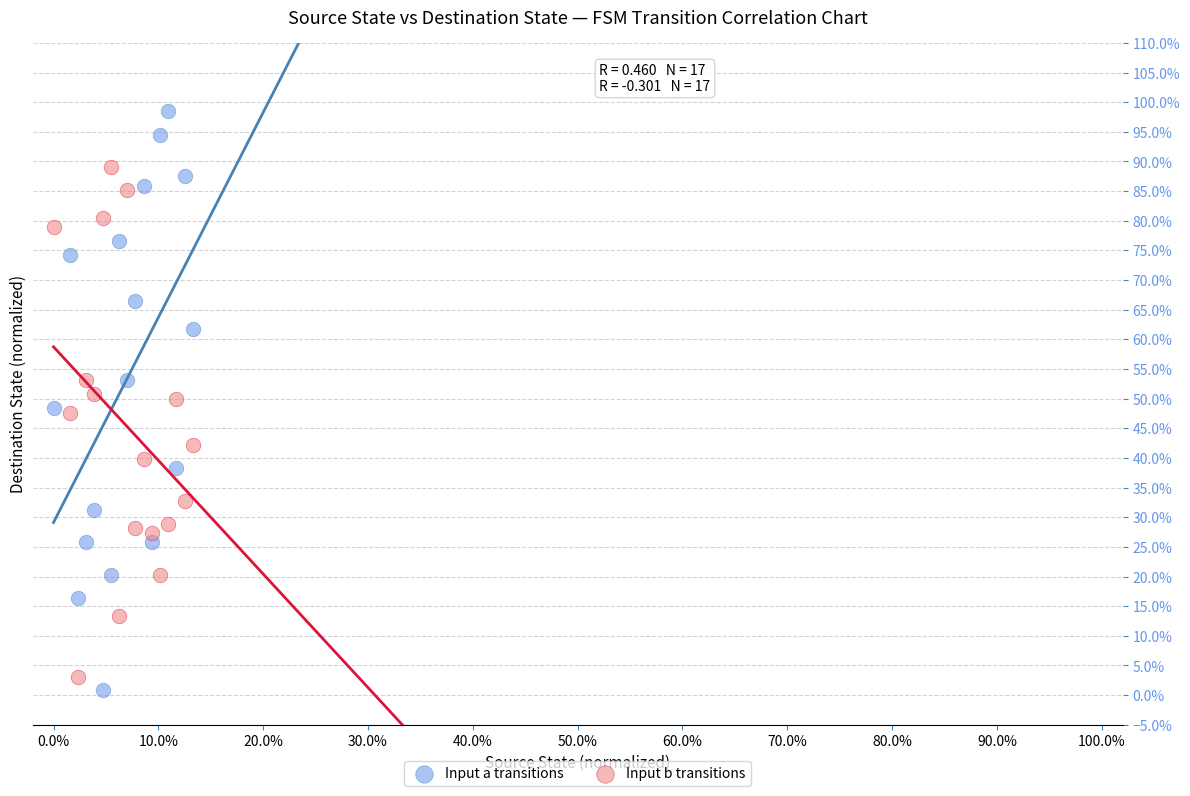

Which series reaches the maximum Y coordinate?

Input a transitions